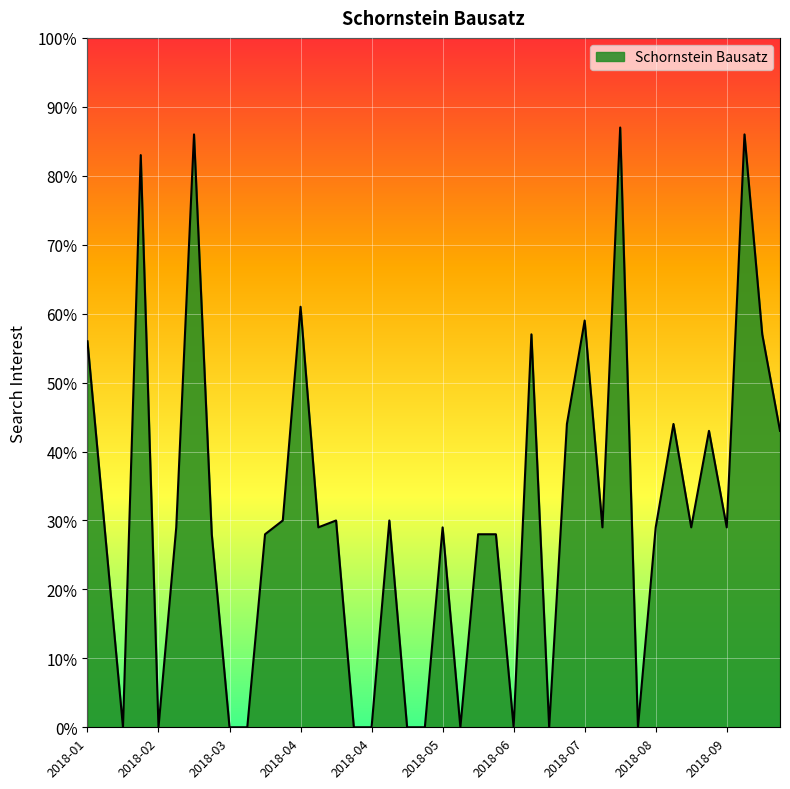

What is the greatest value displayed?

87